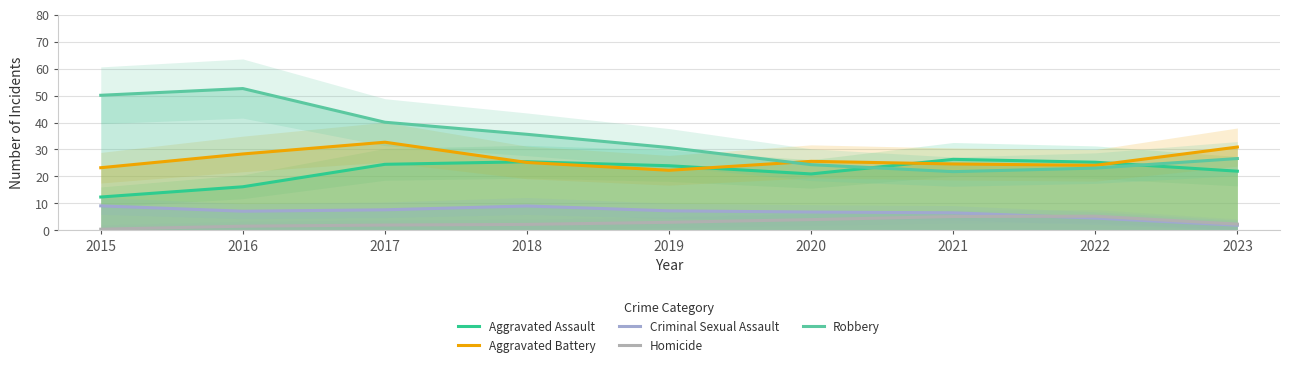

How many interior local peaks does the Aggravated Battery series have?

2